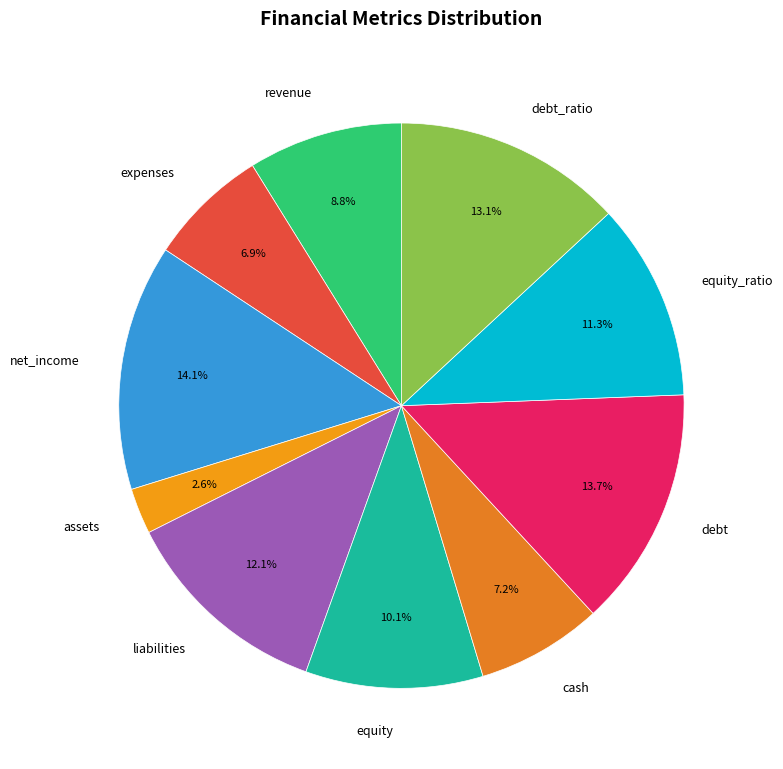

Count the number of slices in the pie.

10